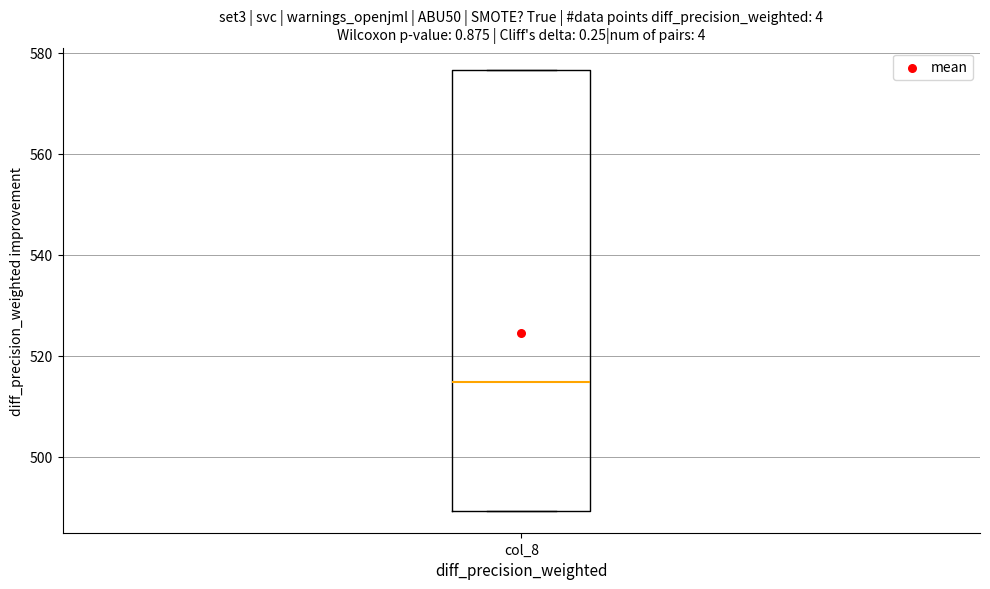

Read this box plot against the y-axis: the position of the median line, the range covered by the box, and the ends of both whiskers. The values are not printed on the chart, so give them approximately, as read against the axis.

median 514, box 490 to 576, whiskers 490 to 576